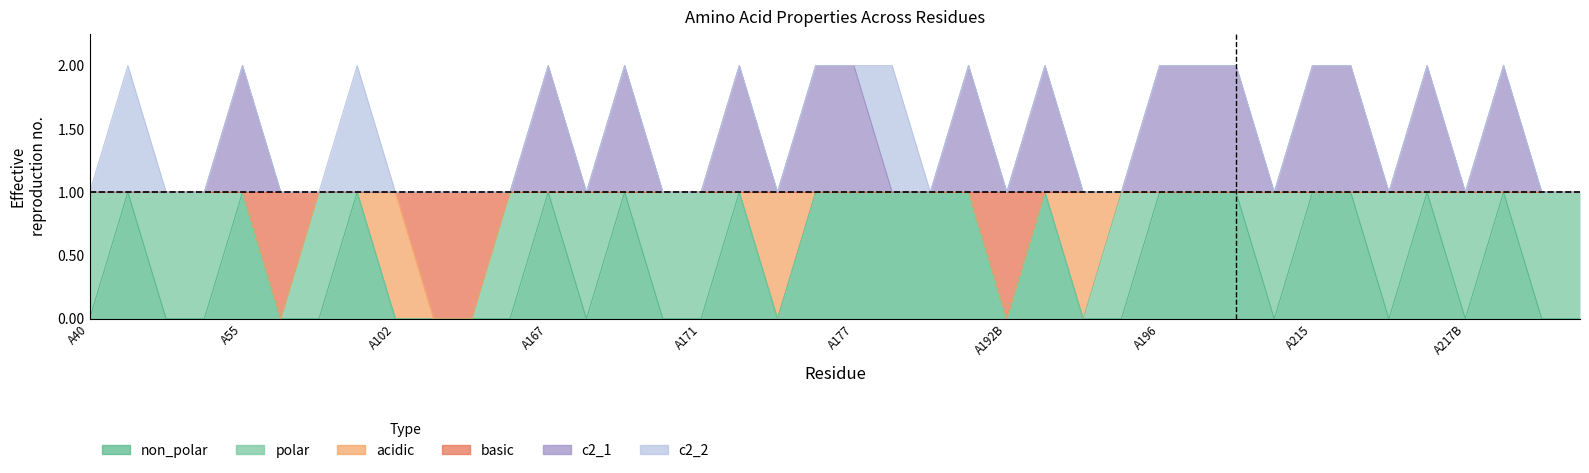

What is the label of the 10th point from the right?

A213